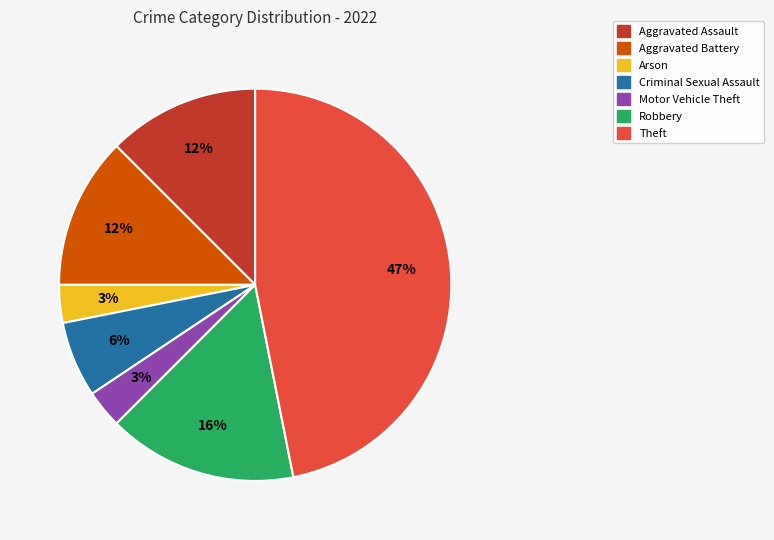

How many segments does this pie chart have?

7